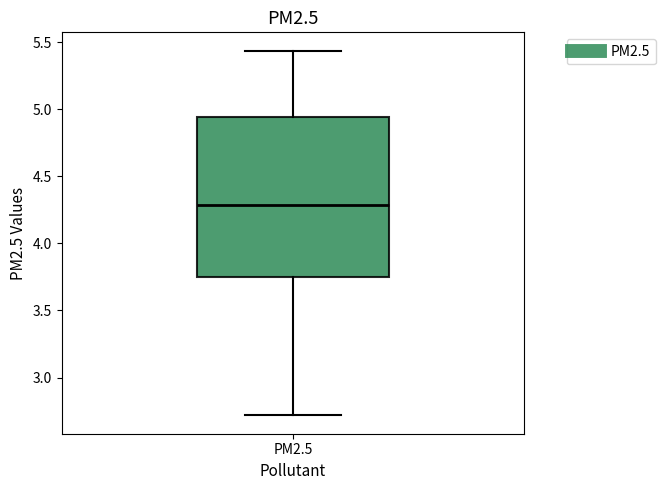

Read this box plot against the y-axis: the position of the median line, the range covered by the box, and the ends of both whiskers. The values are not printed on the chart, so give them approximately, as read against the axis.

median 4.30, box 3.75 to 4.95, whiskers 2.70 to 5.45